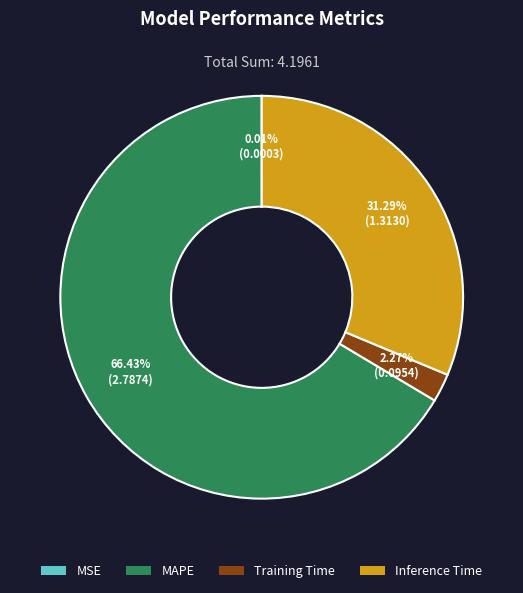

What is the total percentage of Inference Time and Training Time?

33.6%